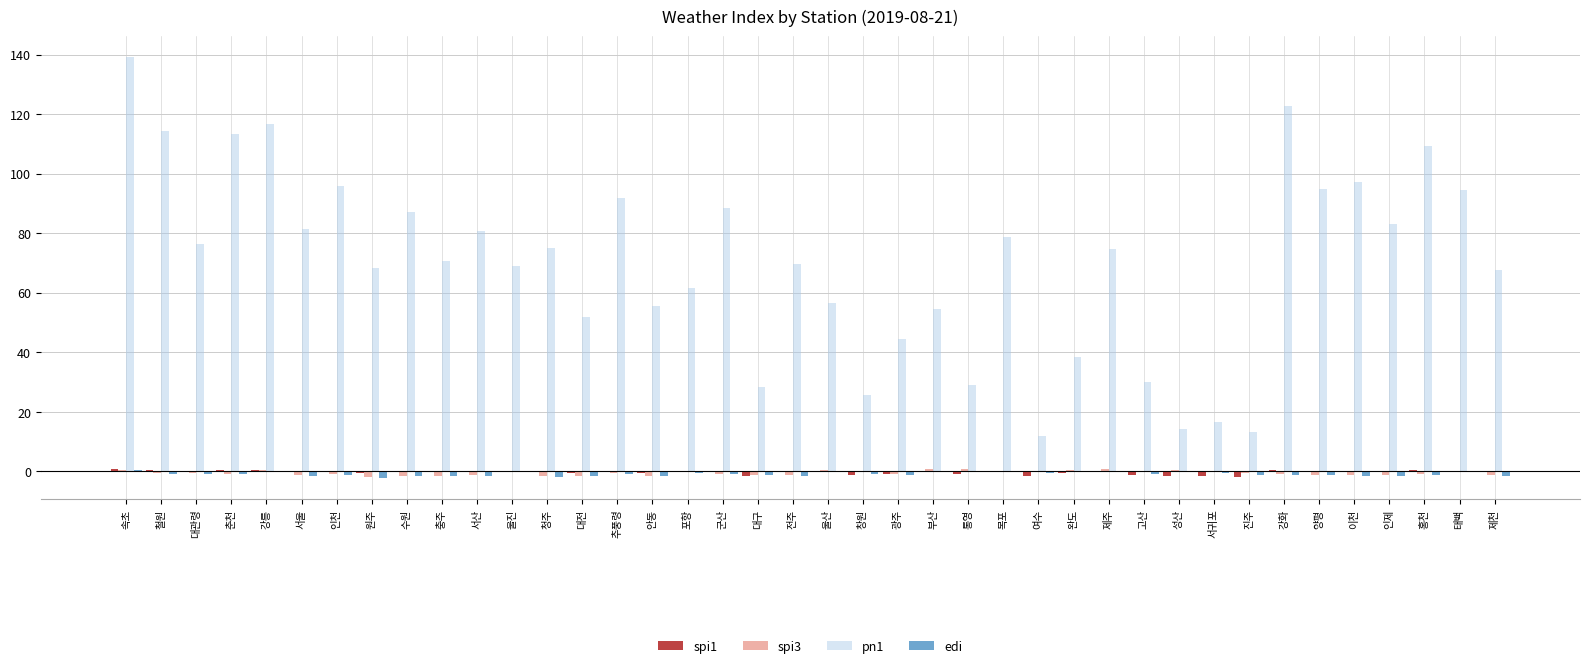

What is the greatest value displayed?

139.0